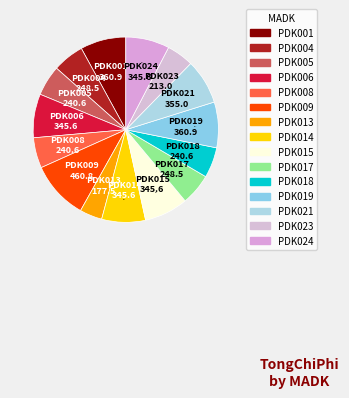

To the nearest percent, what portion does PDK015 represent?

8%